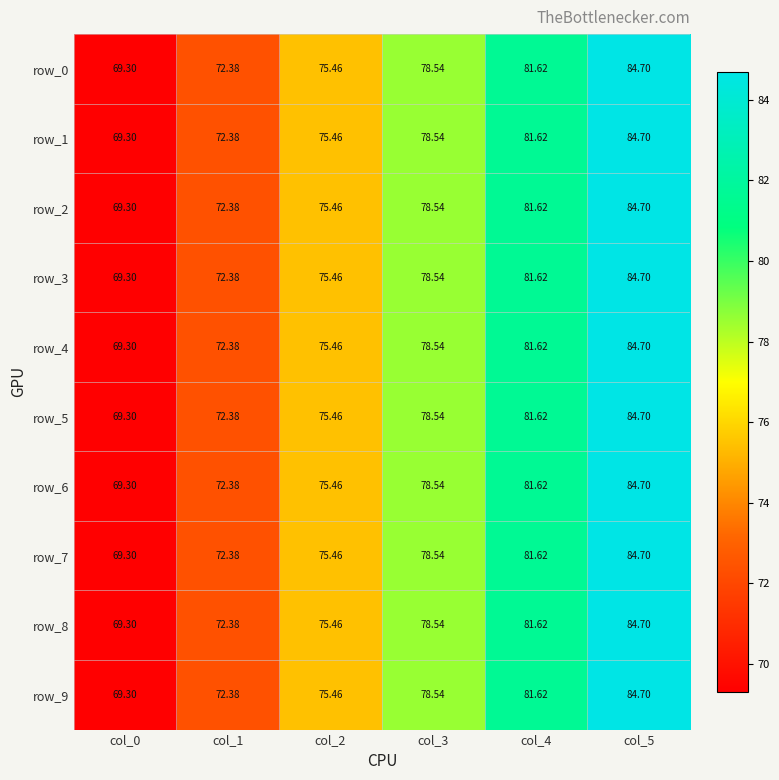

The row_2 series shows 113.7 at col_0. True or false?

False